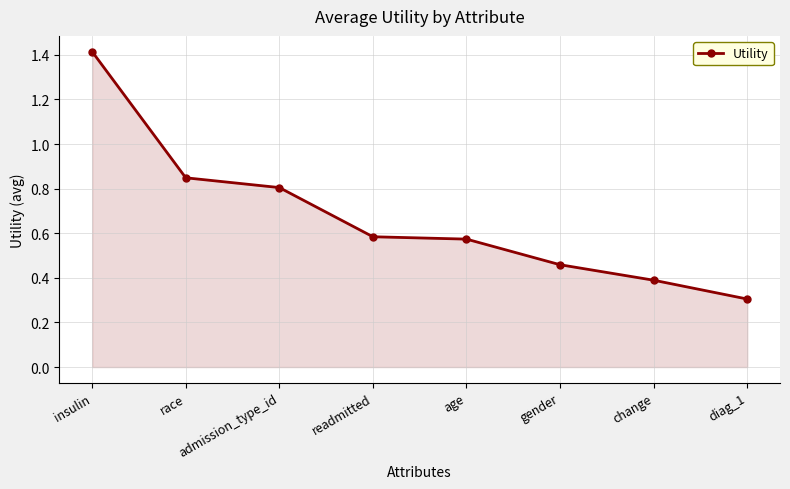

What is the difference between the maximum and minimum values?

1.1